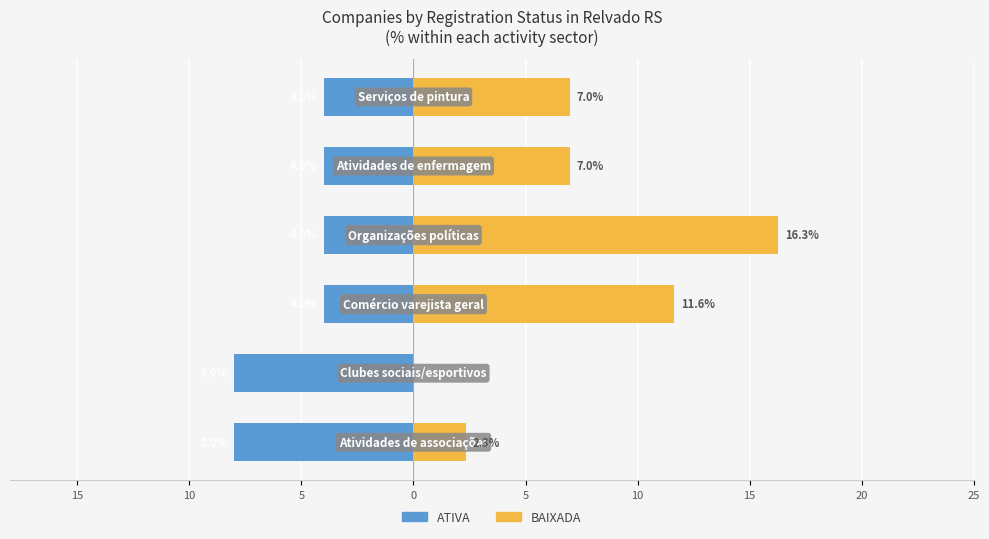

At 5, list the series in order from largest to smallest.

BAIXADA, ATIVA